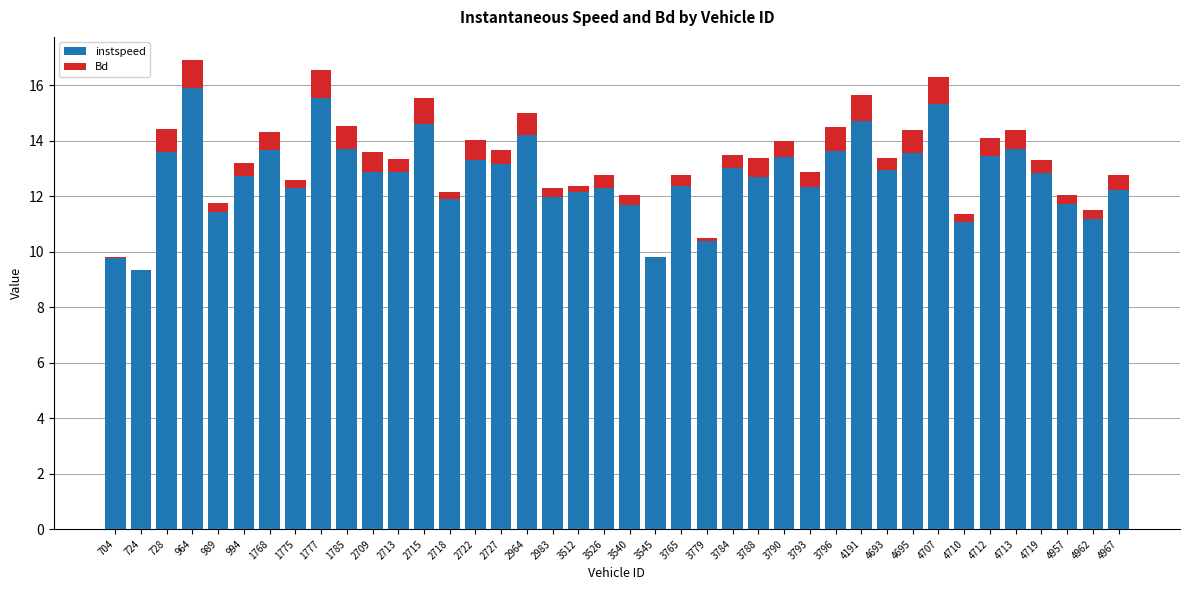

The value of instspeed at 3512 is 12.1. True or false?

True